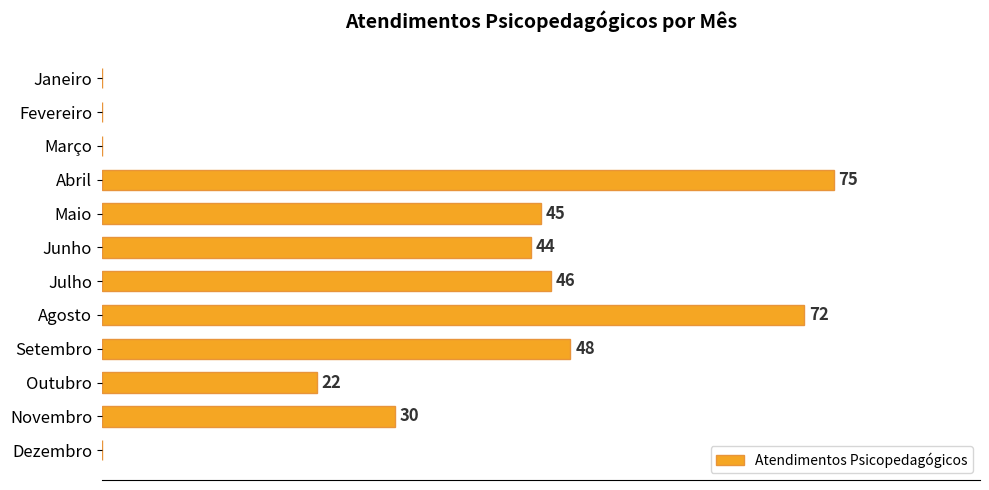

Between Agosto and Fevereiro, which is larger?

Agosto